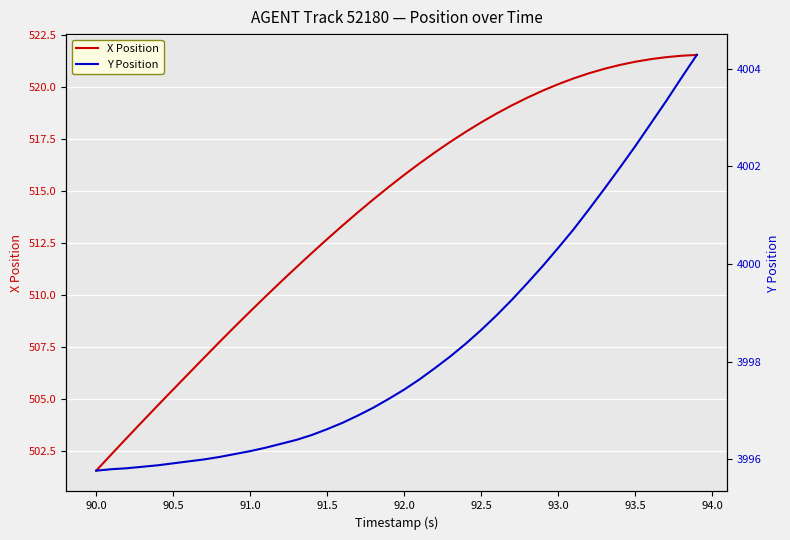

How many data points in X Position are less than 515?

19